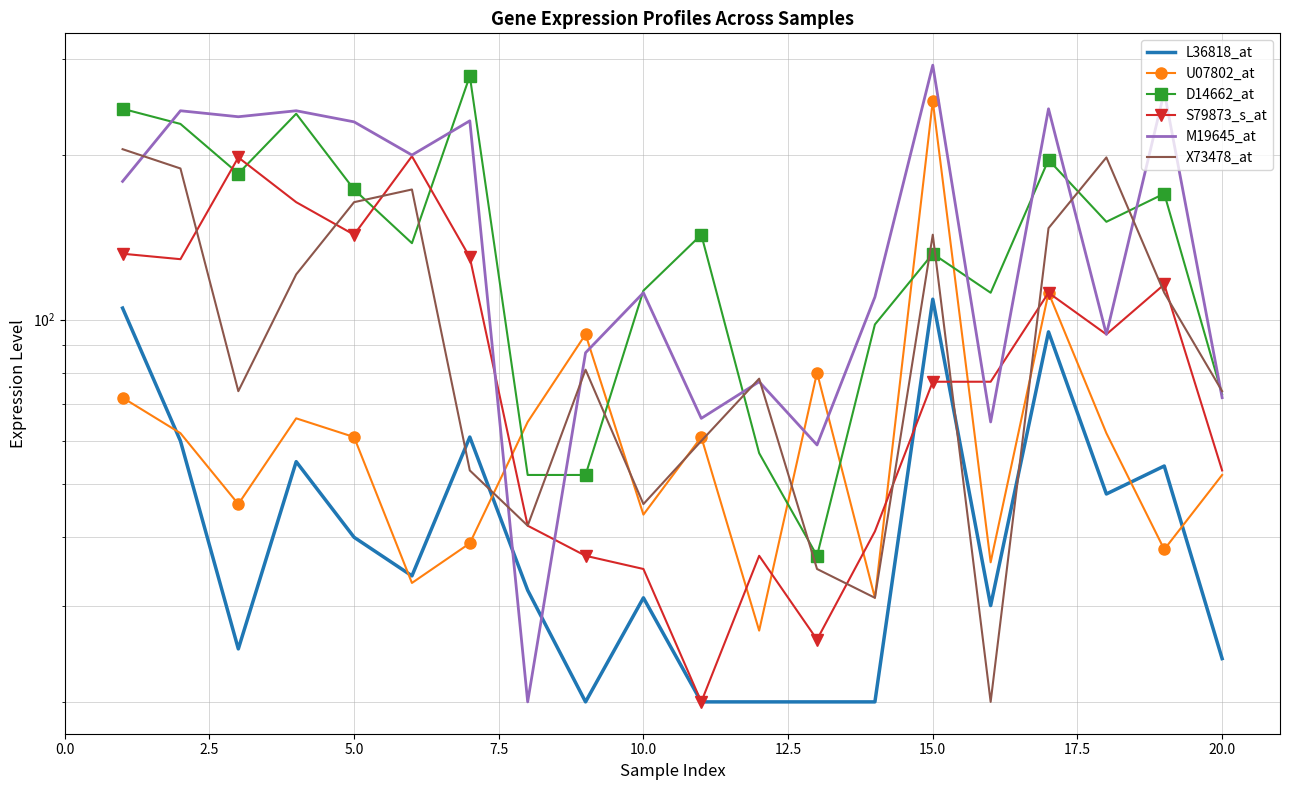

Which has a higher value, 7.5 or 15.0?

15.0